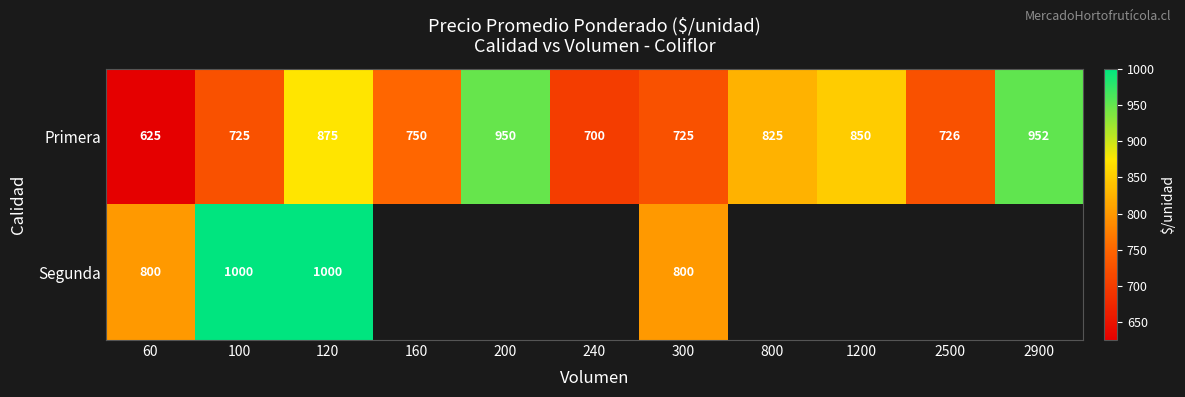

What is the sum of the Primera values at 300 and 1200?

1575